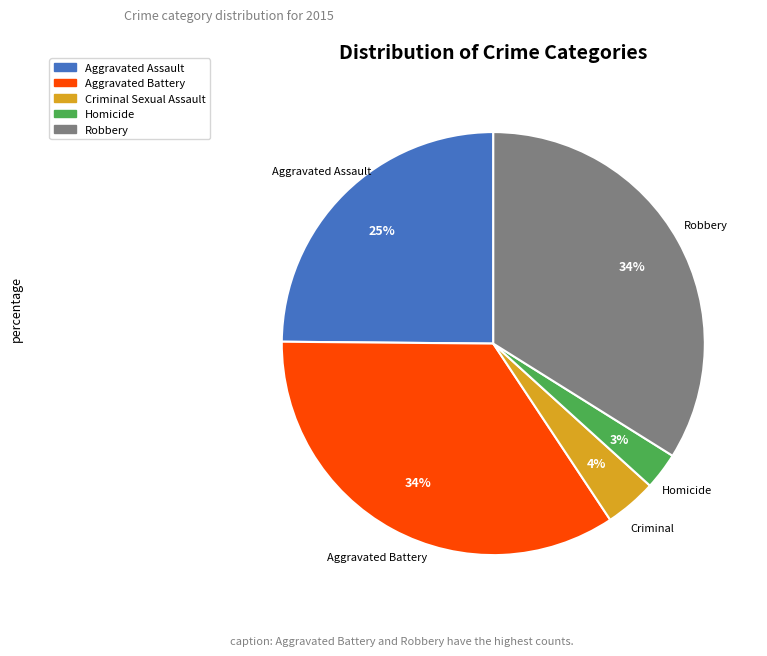

To the nearest percent, what percentage of the pie is Homicide?

3%